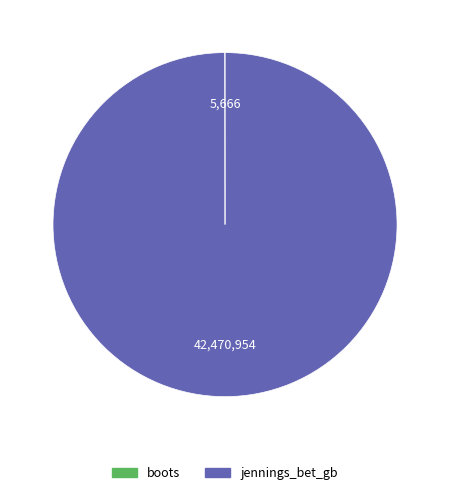

True or false: jennings_bet_gb accounts for 90% of the total.

False